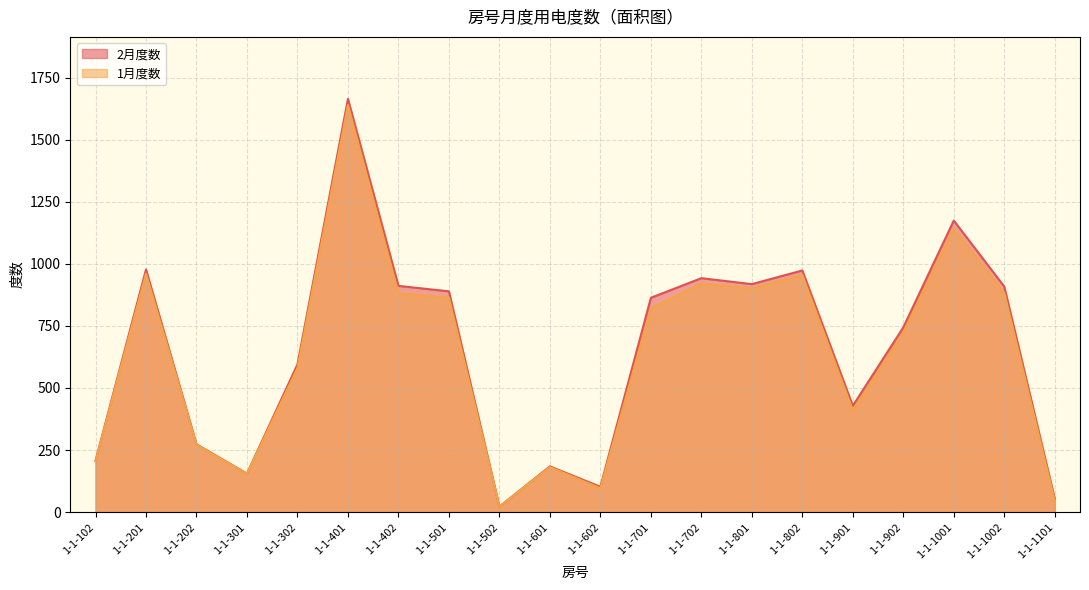

Reading left to right, extract all data points from this chart.

2月度数: 207	977	273	155	595	1664	911	889	22	184	102	863	942	918	973	428	744	1174	908	54
1月度数: 205	960	271	154	580	1639	881	863	22	181	96	820	920	901	955	410	722	1141	883	45